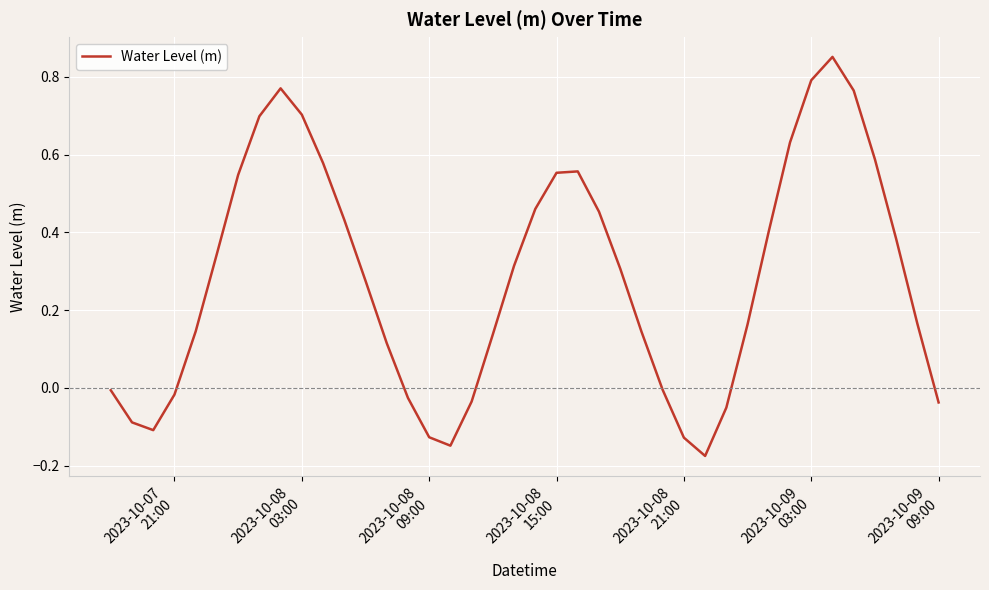

What is the difference between the maximum and minimum values?

1.0